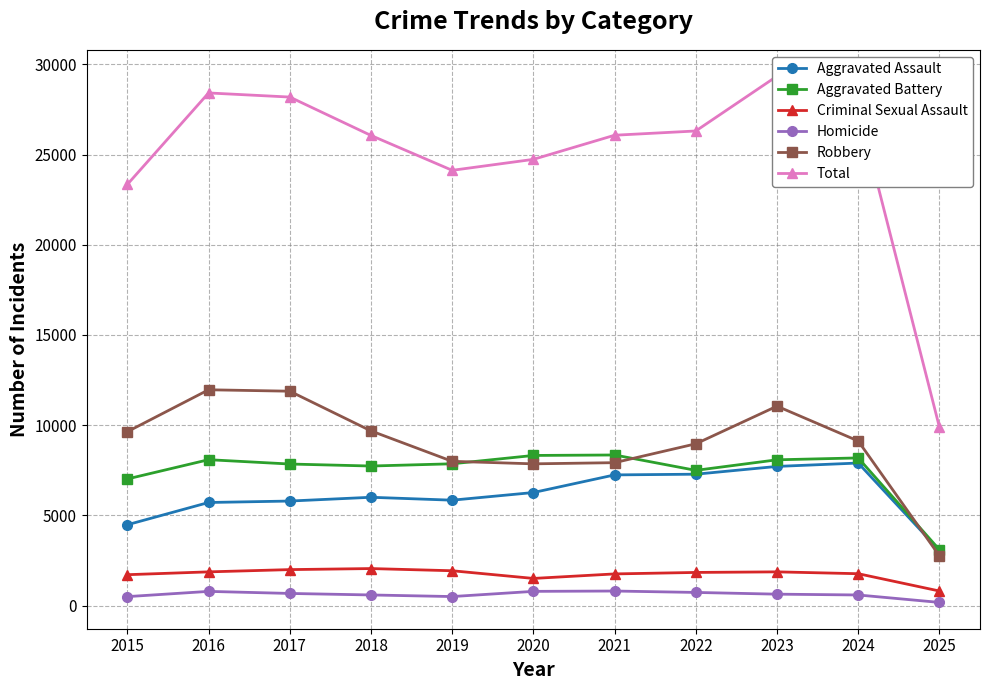

How many interior local valleys does the Homicide series have?

1